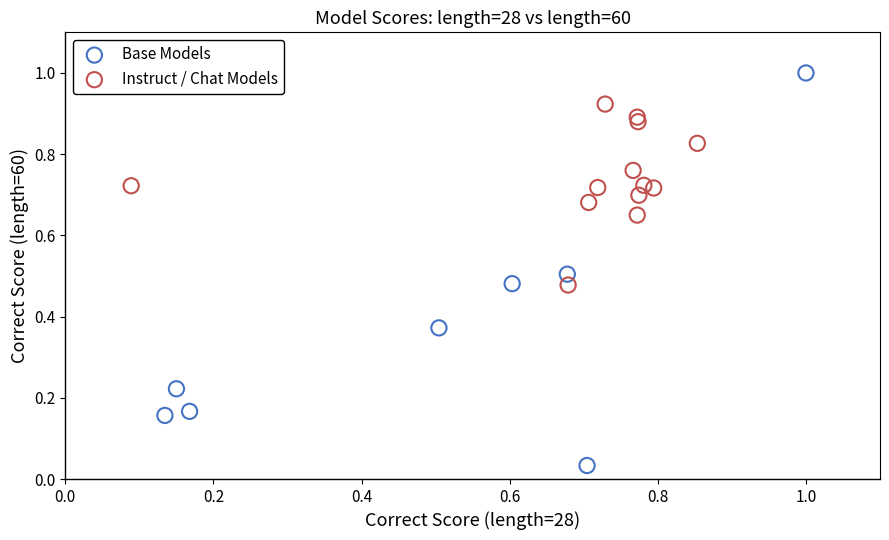

What are all the series names shown in the legend?

Base Models, Instruct / Chat Models